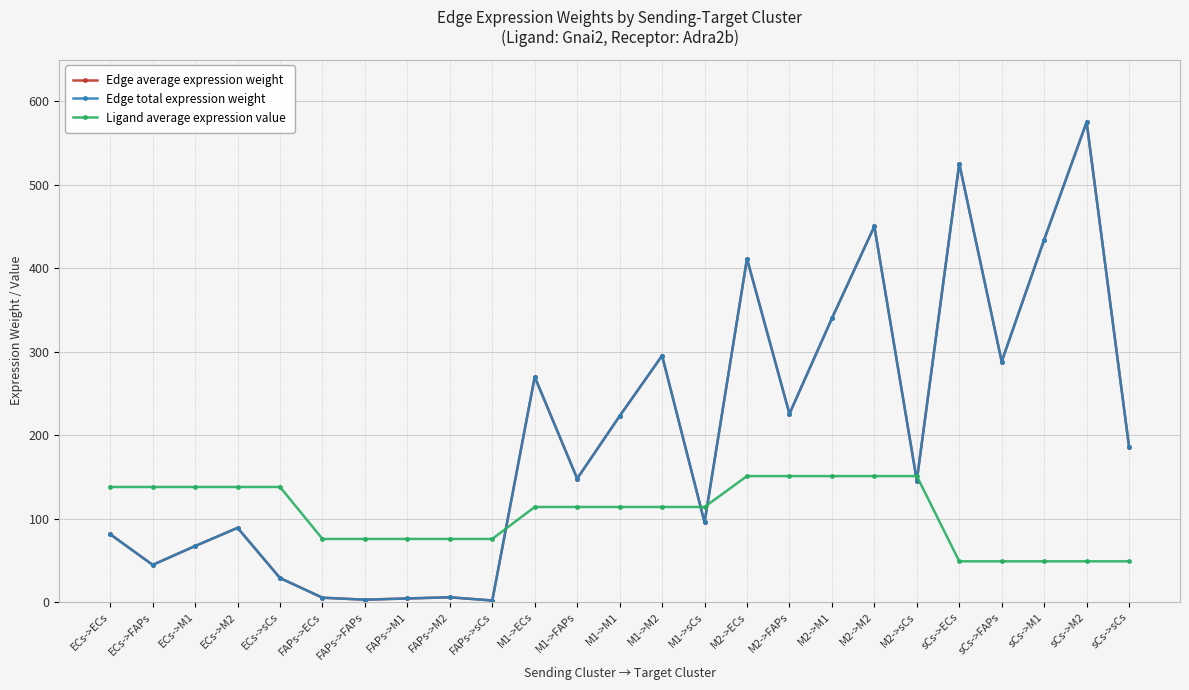

Is this an area chart (filled region under the line)?

No